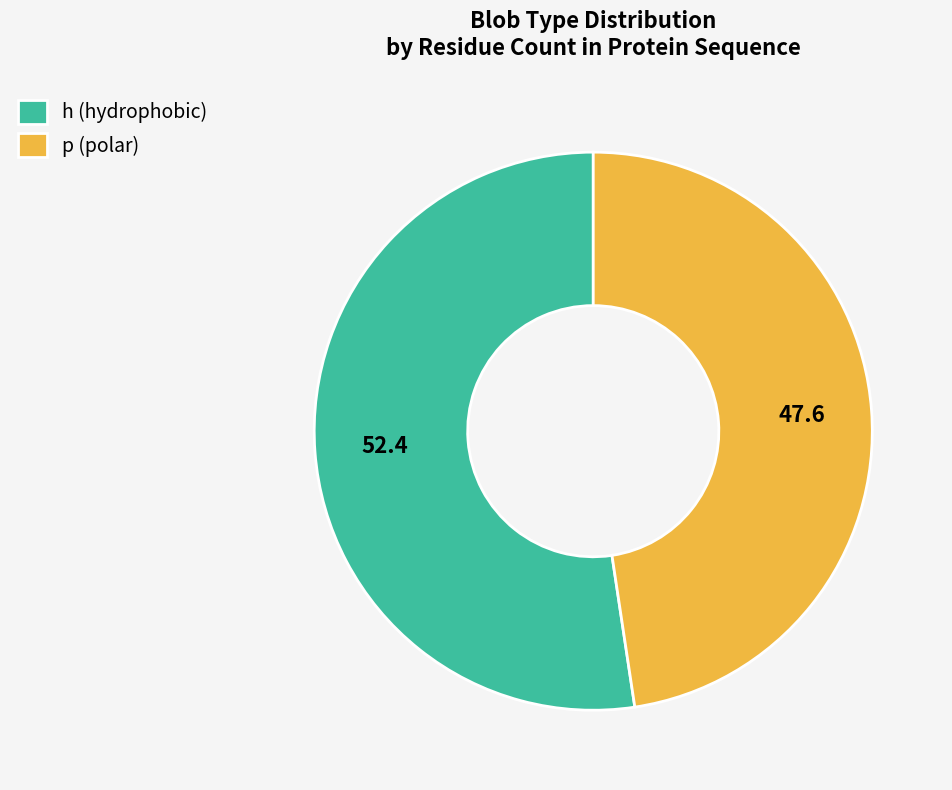

Is there any slice that represents more than half of the pie?

Yes